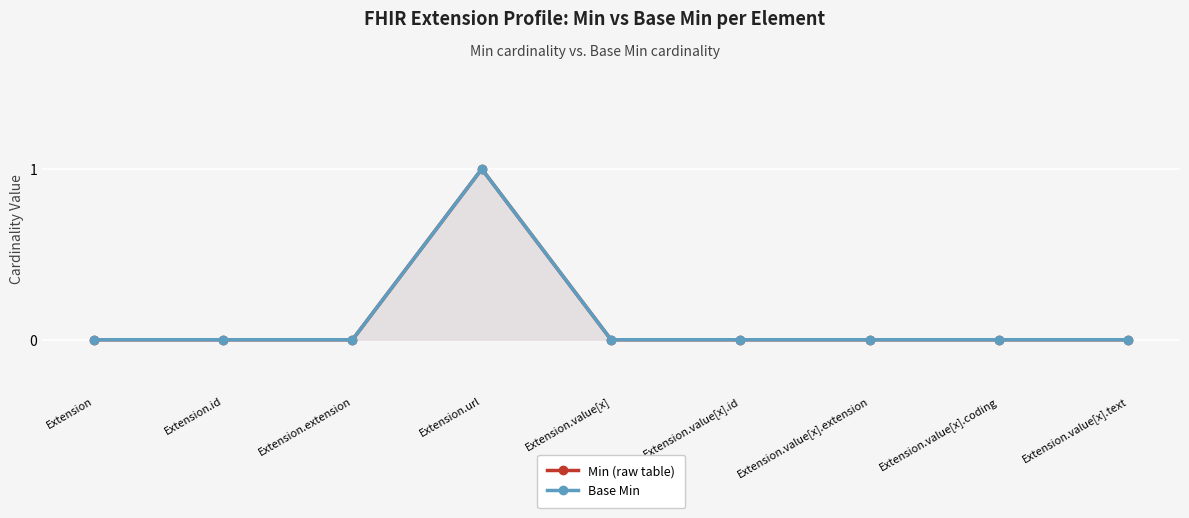

At Extension.value[x].coding, list the series in order from largest to smallest.

Min (raw table), Base Min